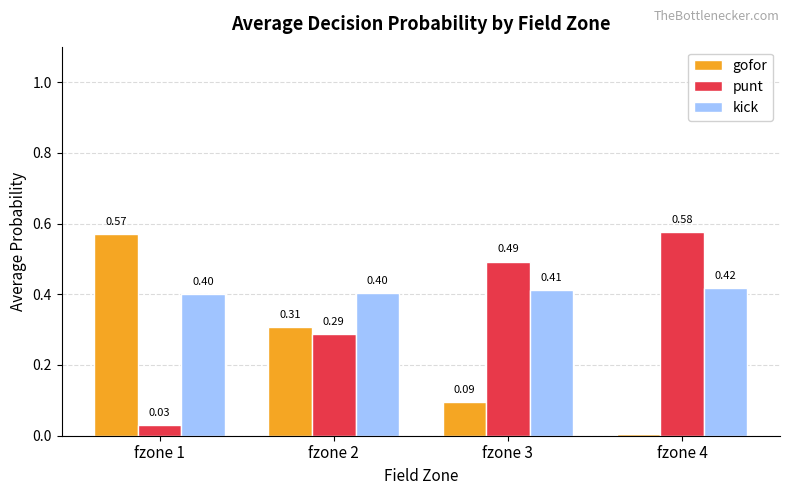

What is the total value across all series at fzone 3?

1.0